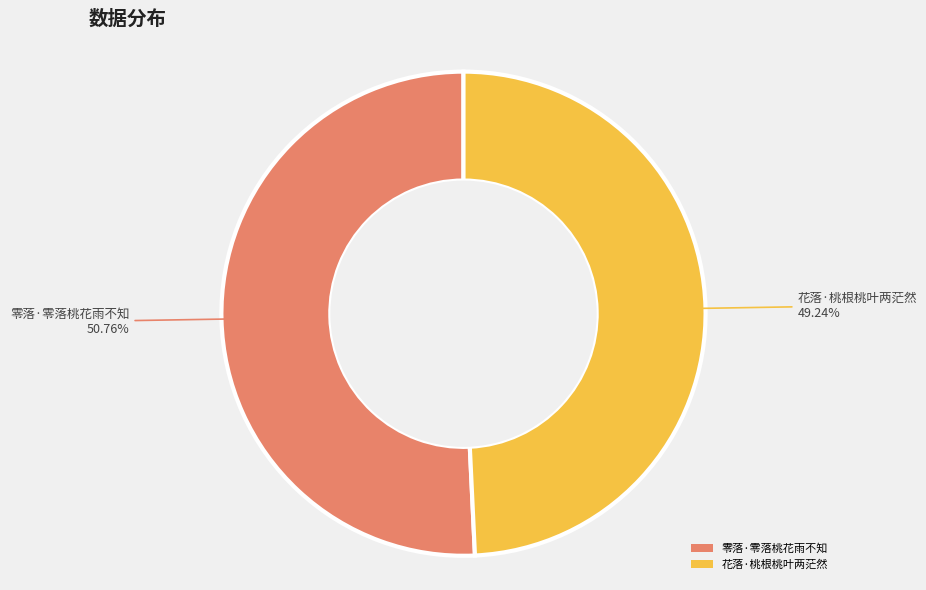

Which category accounts for the majority?

零落·零落桃花雨不知